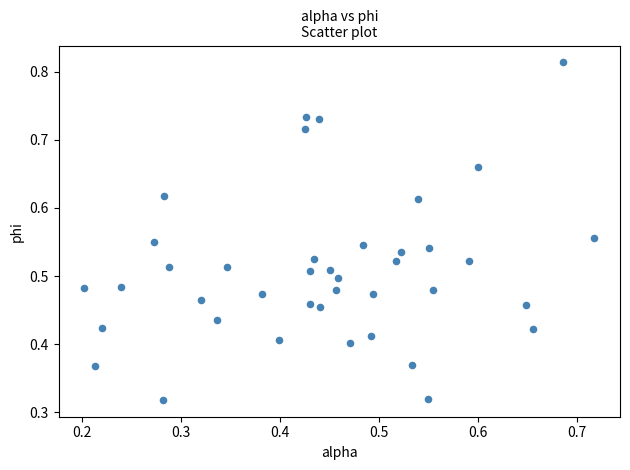

Count the number of points in this scatter plot.

40